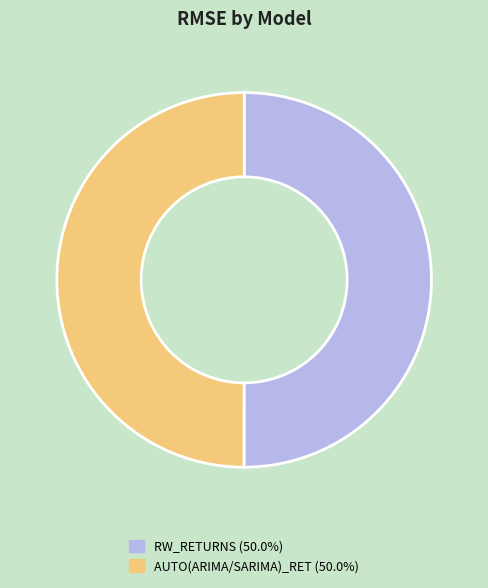

Is it true that RW_RETURNS is 50% of the pie?

True